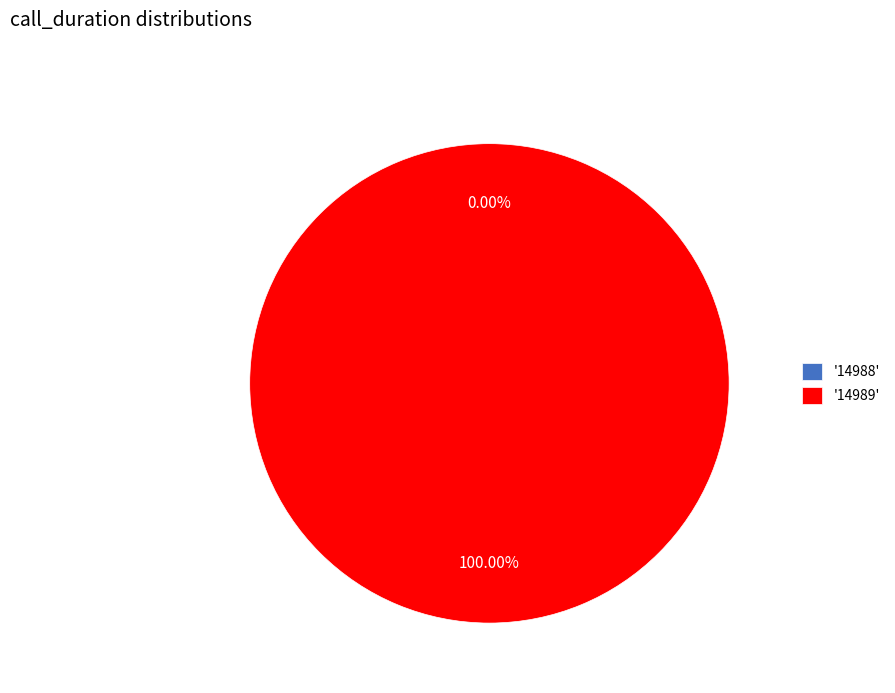

What is the smallest slice in the pie chart?

14988